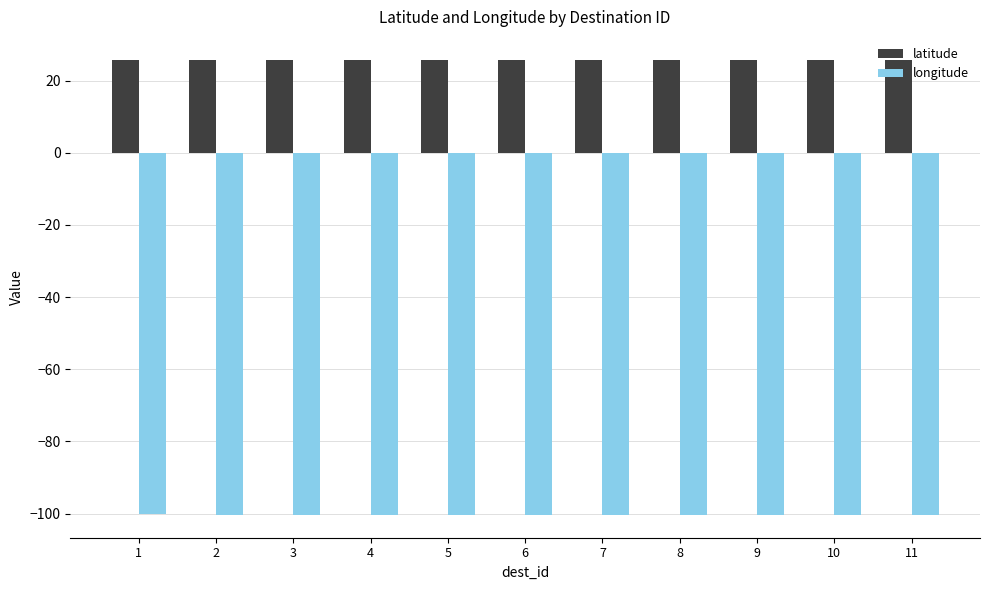

Which series has the largest total across all categories?

latitude